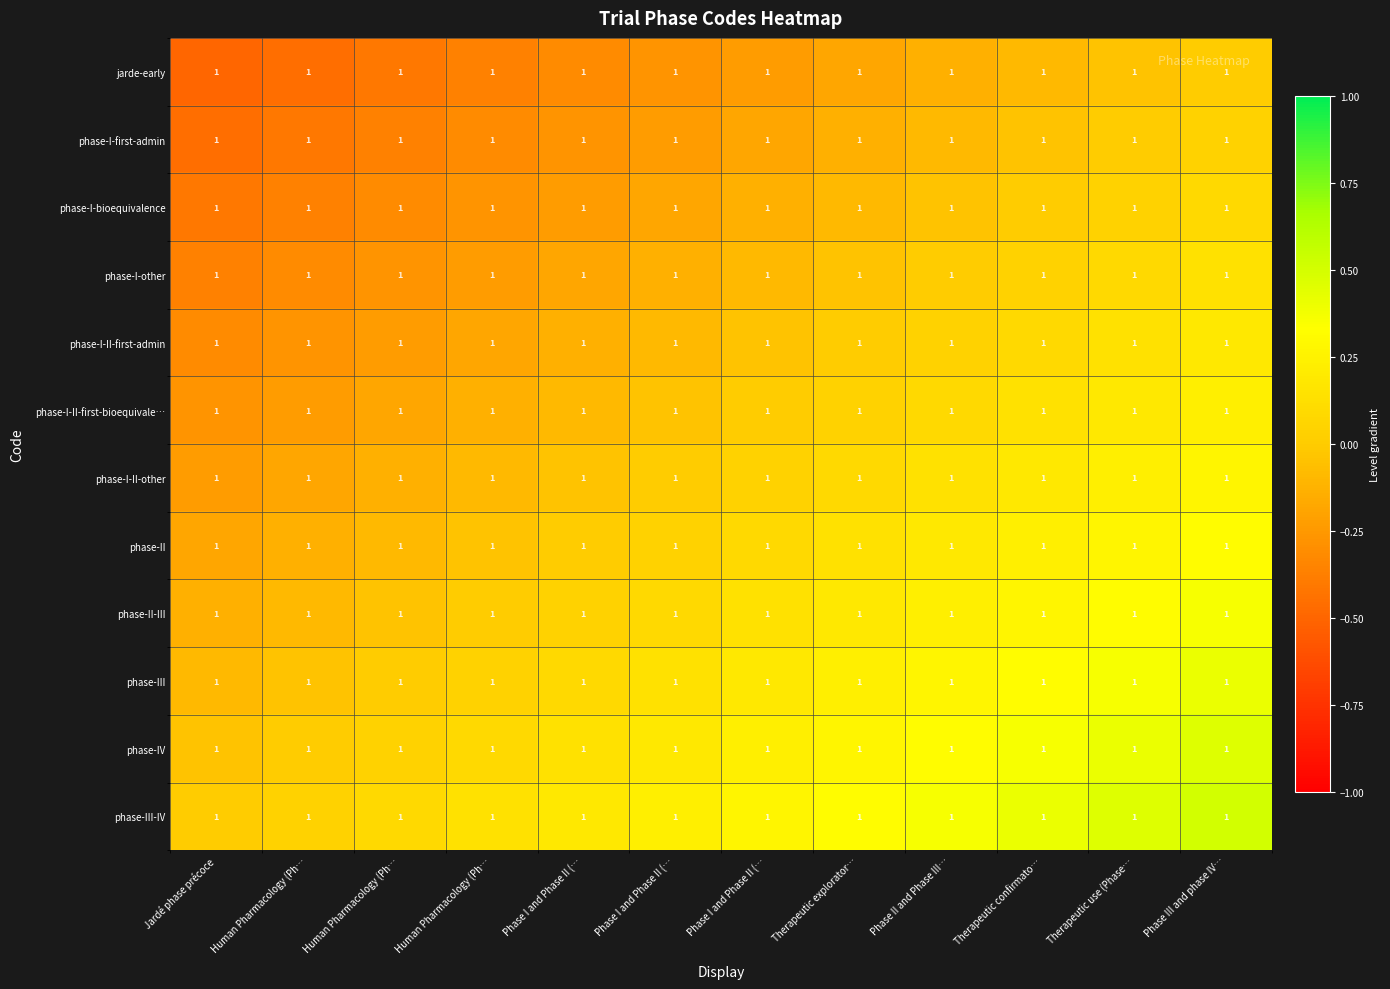

Which has a higher value, Phase I and Phase II (… or Jardé phase précoce?

Phase I and Phase II (…